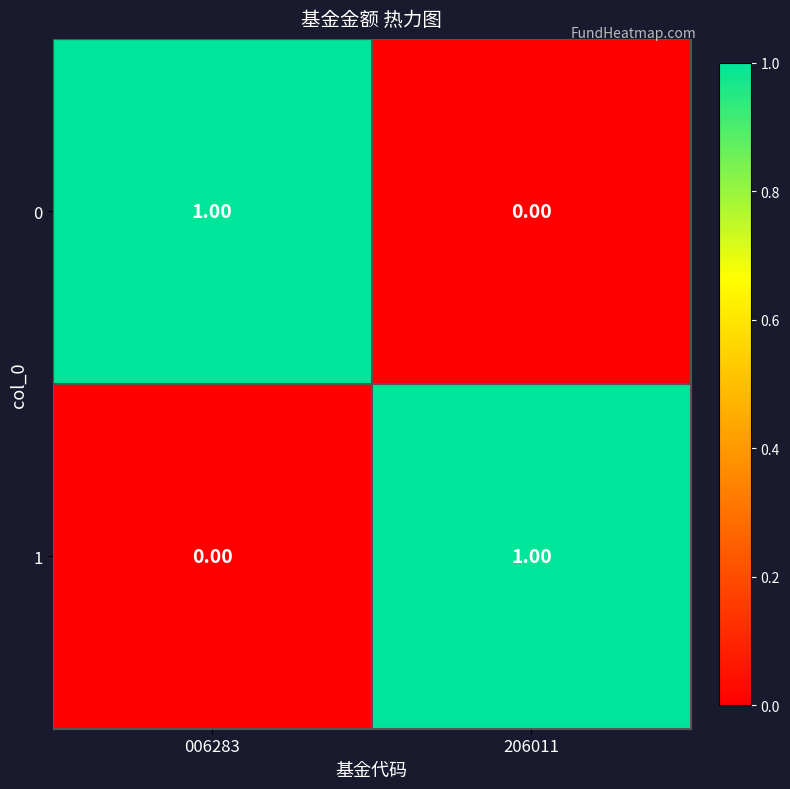

At 206011, list the series in order from largest to smallest.

1, 0